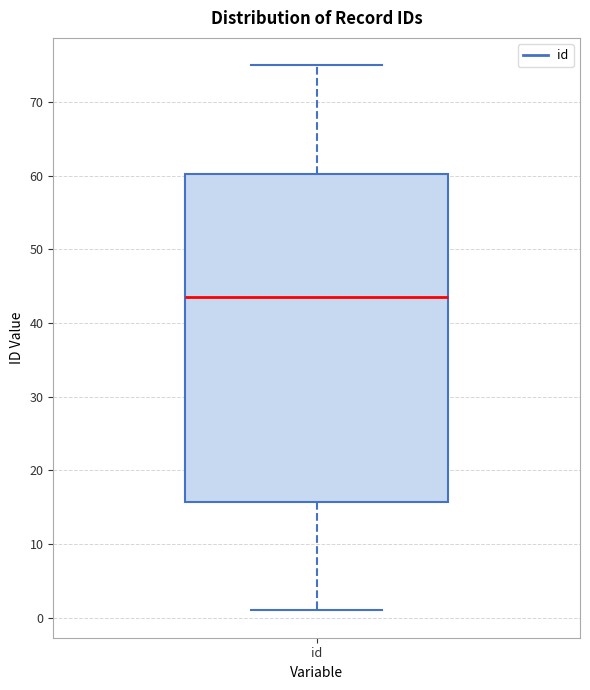

Read this box plot against the y-axis: the position of the median line, the range covered by the box, and the ends of both whiskers. The values are not printed on the chart, so give them approximately, as read against the axis.

median 44, box 16 to 60, whiskers 1 to 75